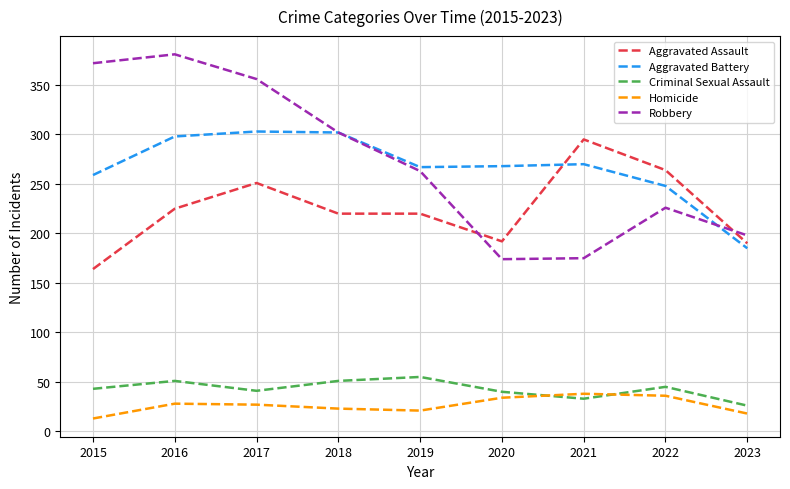

Read the Homicide value at 2018.

23